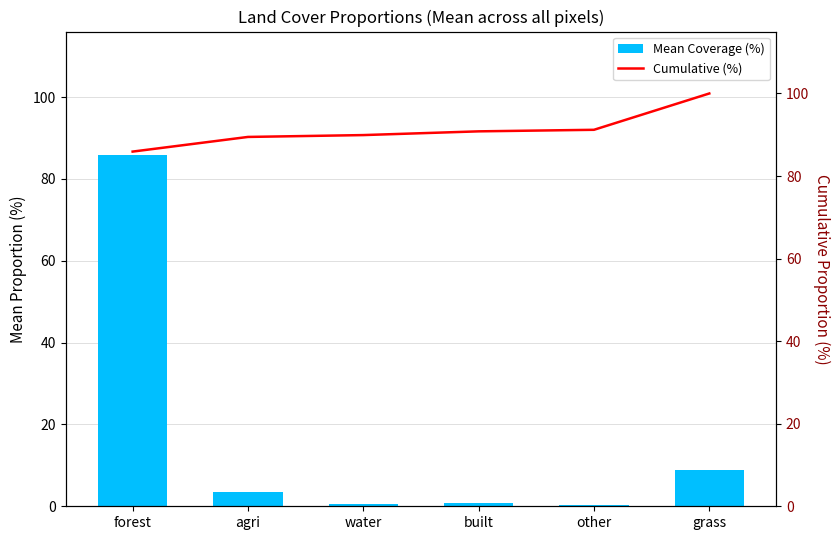

What is the difference between the maximum and minimum values in the Mean Coverage (%) series?

85.5